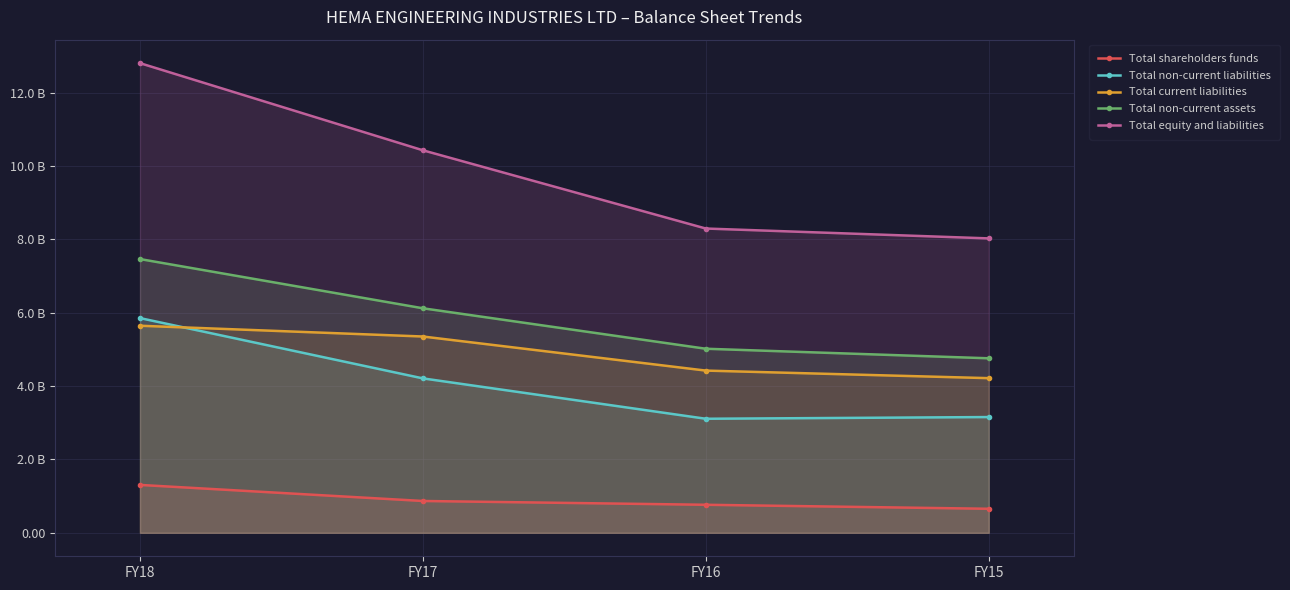

True or false: Total shareholders funds and Total non-current liabilities intersect in this chart.

False